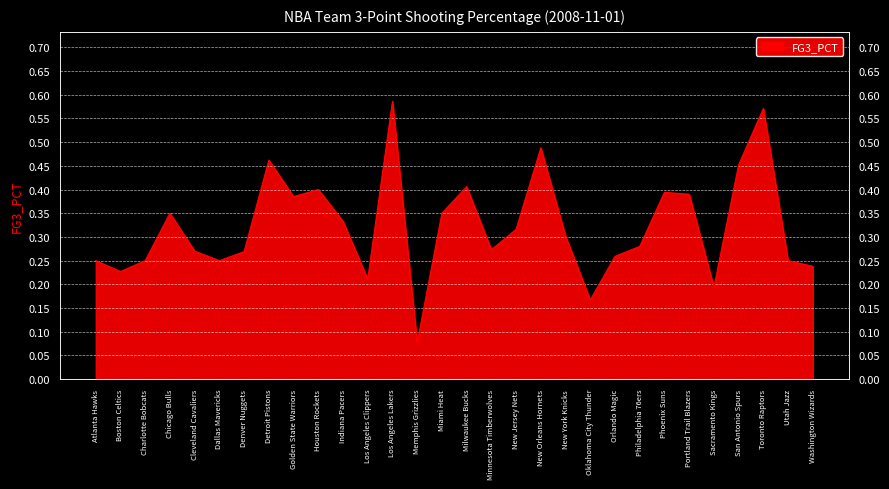

Rank the categories by value from lowest to highest.

Memphis Grizzlies, Oklahoma City Thunder, Sacramento Kings, Los Angeles Clippers, Boston Celtics, Washington Wizards, Atlanta Hawks, Charlotte Bobcats, Dallas Mavericks, Utah Jazz, Orlando Magic, Denver Nuggets, Cleveland Cavaliers, Minnesota Timberwolves, Philadelphia 76ers, New York Knicks, New Jersey Nets, Indiana Pacers, Chicago Bulls, Miami Heat, Golden State Warriors, Portland Trail Blazers, Phoenix Suns, Houston Rockets, Milwaukee Bucks, San Antonio Spurs, Detroit Pistons, New Orleans Hornets, Toronto Raptors, Los Angeles Lakers